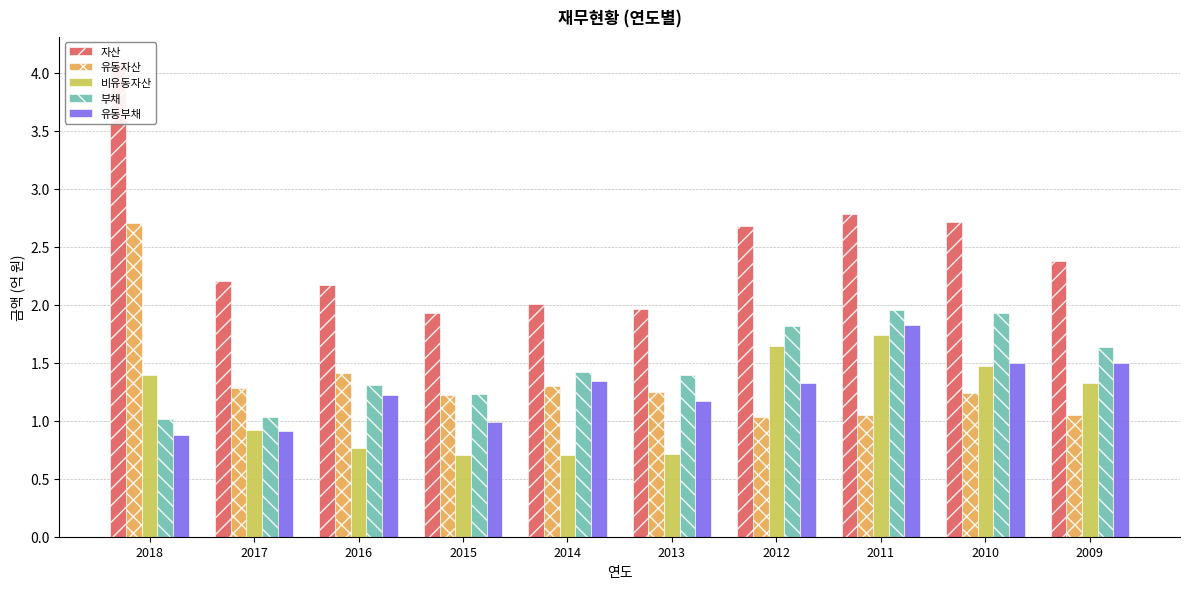

True or false: 자산 has a value of 0.7 at 2012.

False